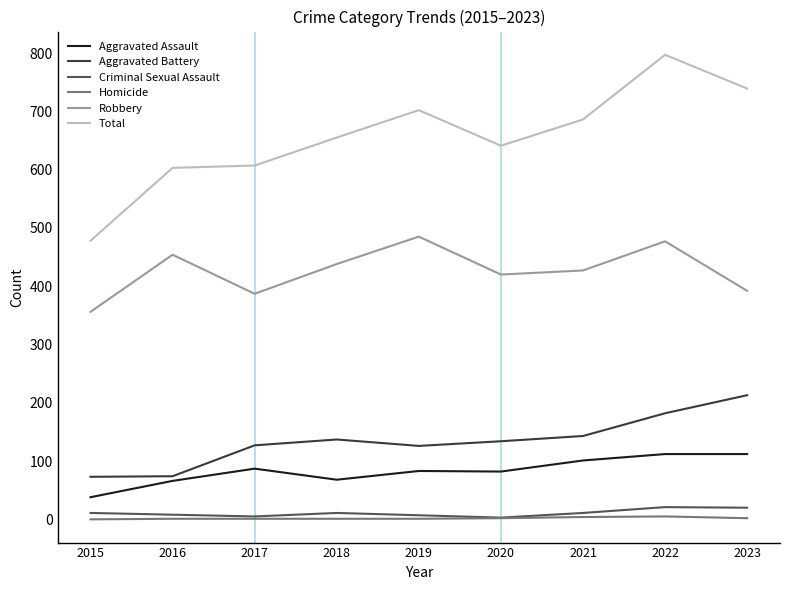

What is the spread (max minus min) of values at 2020?

639